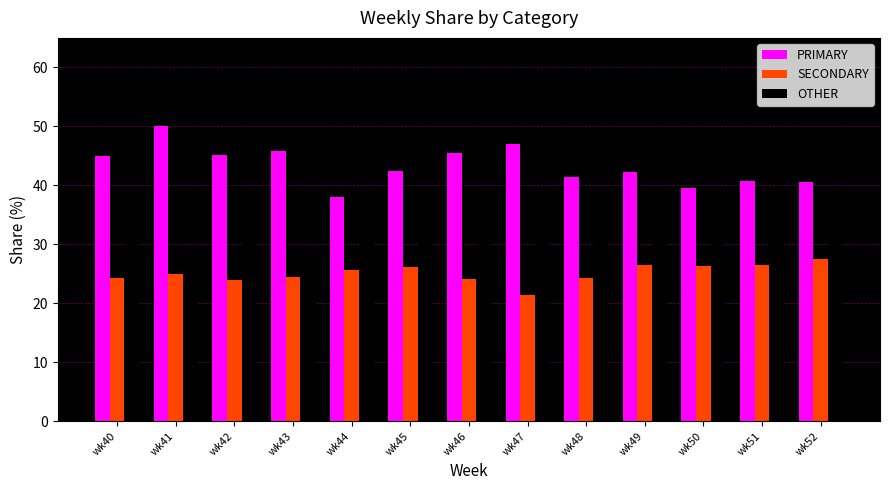

At wk51, list the series in order from smallest to largest.

SECONDARY, OTHER, PRIMARY